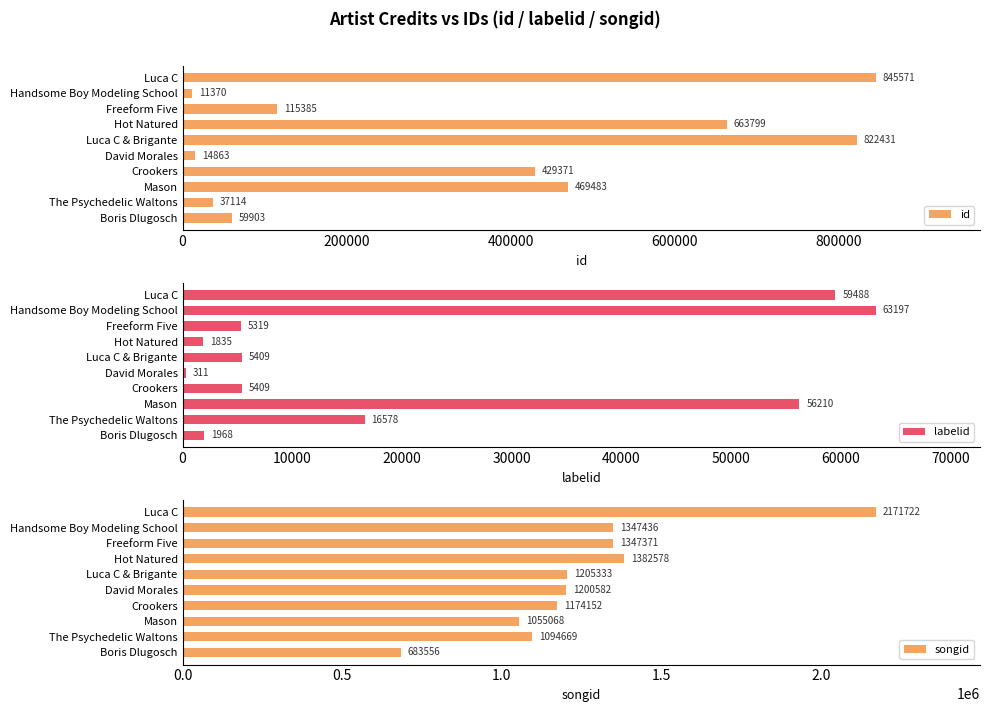

List the labels in order of id value, largest first.

Luca C, Luca C & Brigante, Hot Natured, Mason, Crookers, Freeform Five, Boris Dlugosch, The Psychedelic Waltons, David Morales, Handsome Boy Modeling School